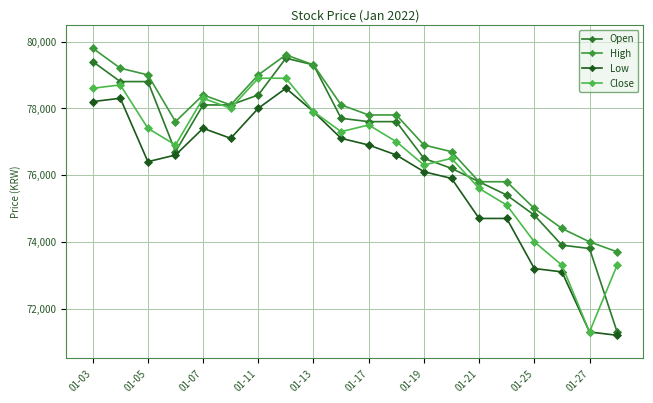

True or false: High and Low intersect in this chart.

False